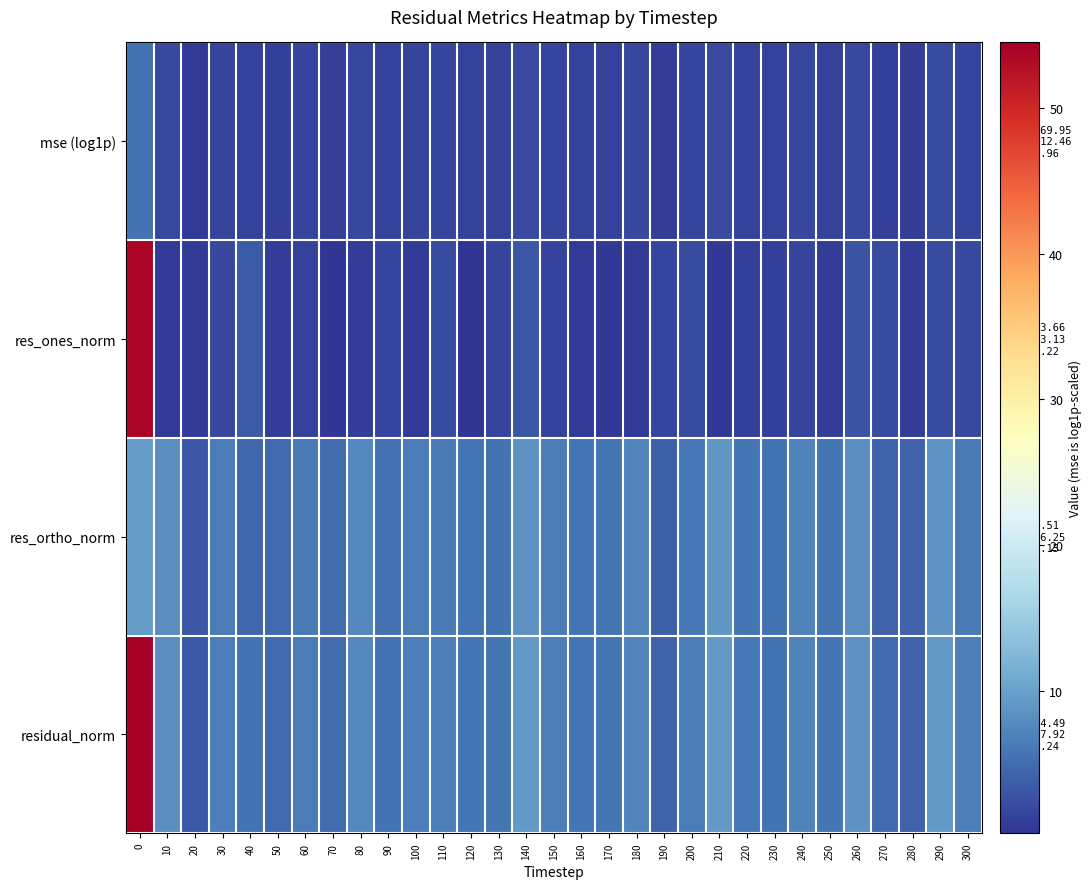

What is the smallest value displayed?

0.2